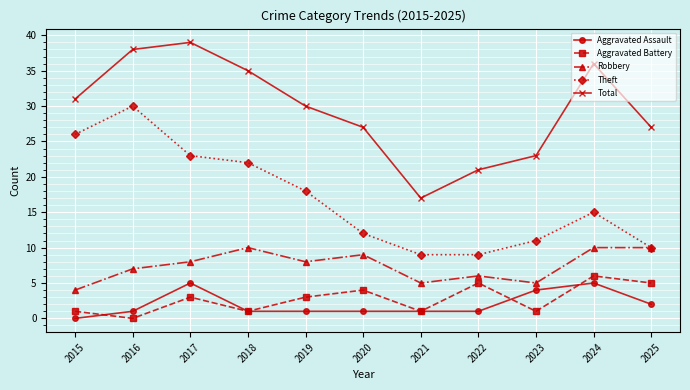

List the series in order of their peak value, lowest first.

Aggravated Assault, Aggravated Battery, Robbery, Theft, Total